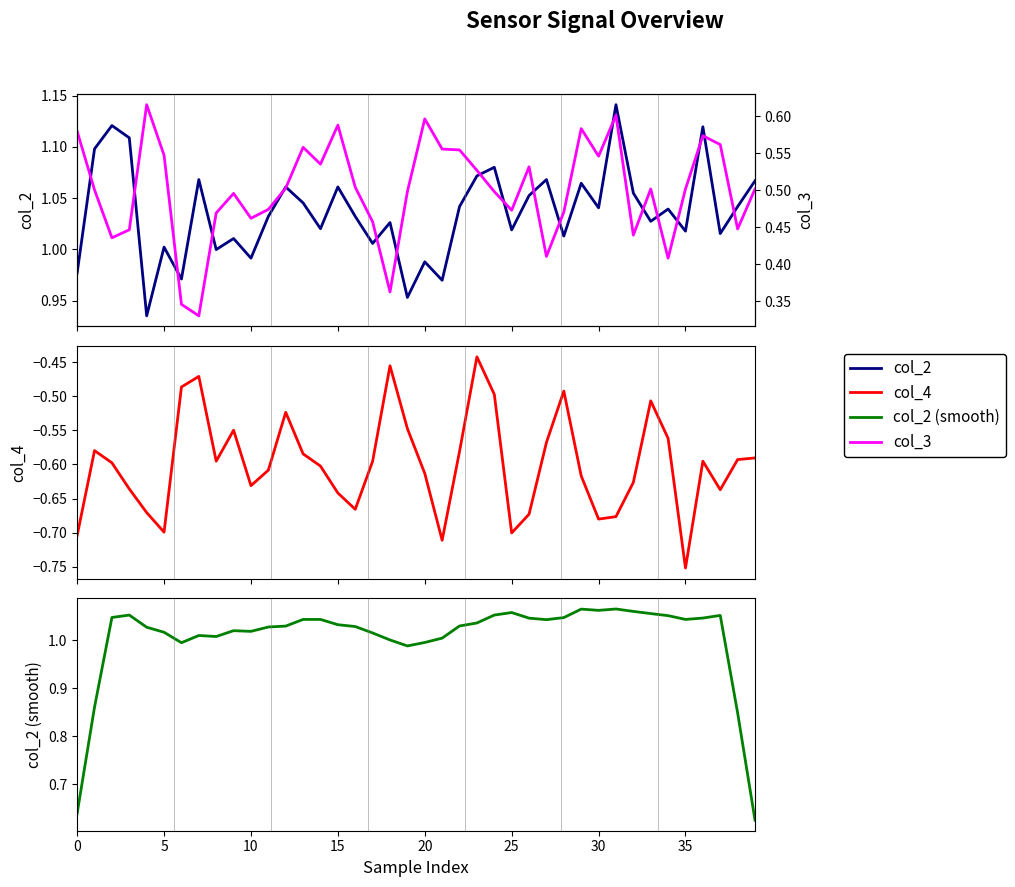

True or false: col_4 and col_3 cross at least once.

False